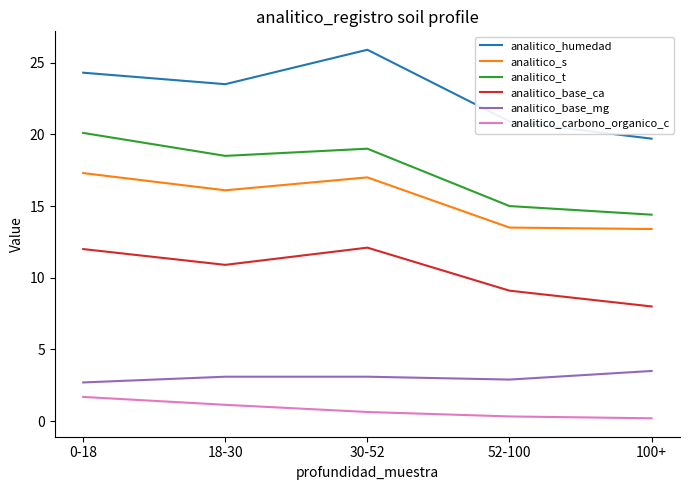

List the series in order of their peak value, highest first.

analitico_humedad, analitico_t, analitico_s, analitico_base_ca, analitico_base_mg, analitico_carbono_organico_c